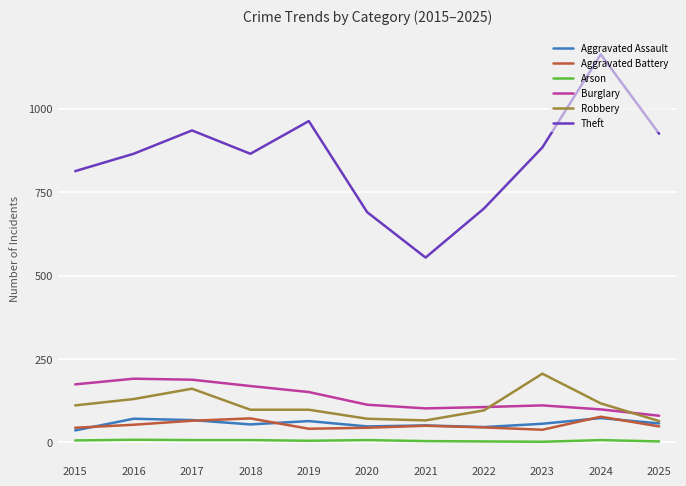

Is the value of Theft at 2025 greater than the value of Robbery at 2022?

Yes